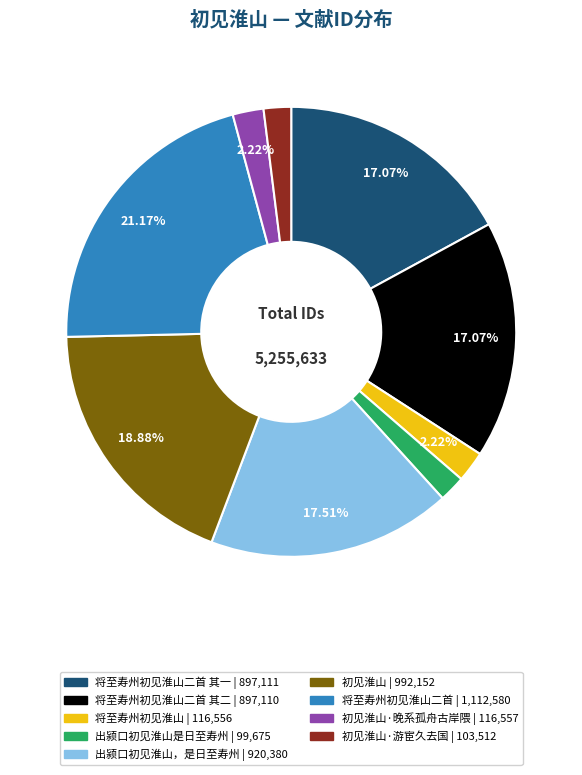

Does any single category account for the majority?

No